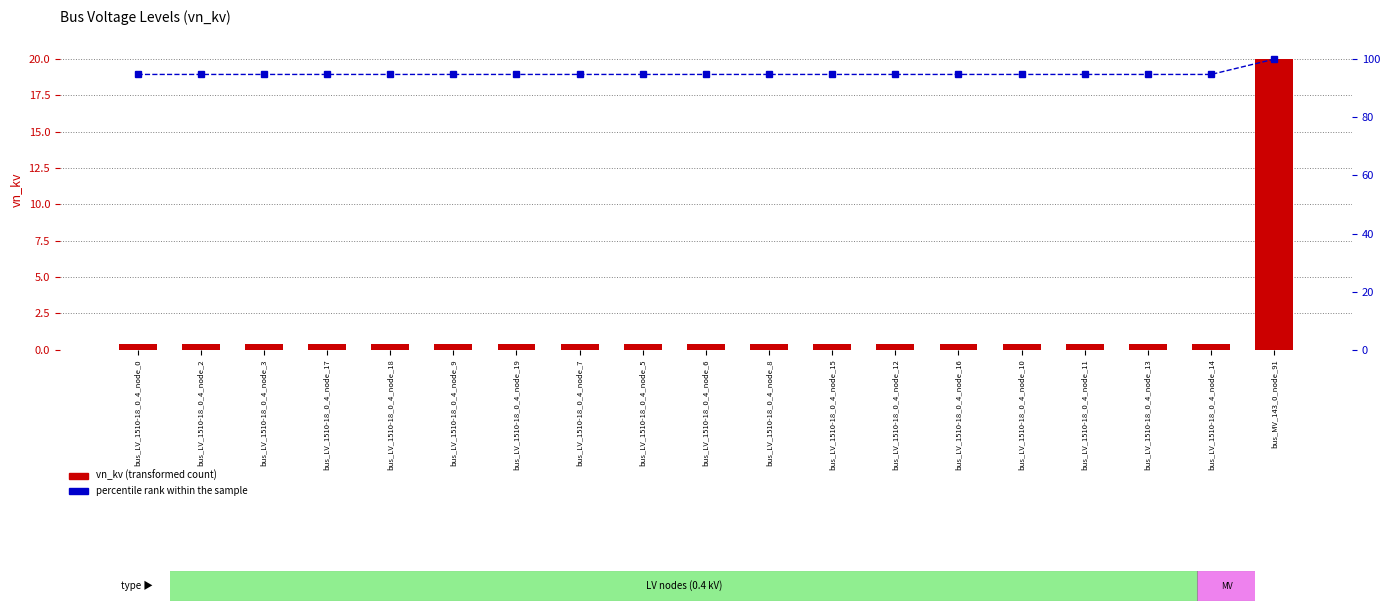

What is the sum of all vn_kv values?

27.2